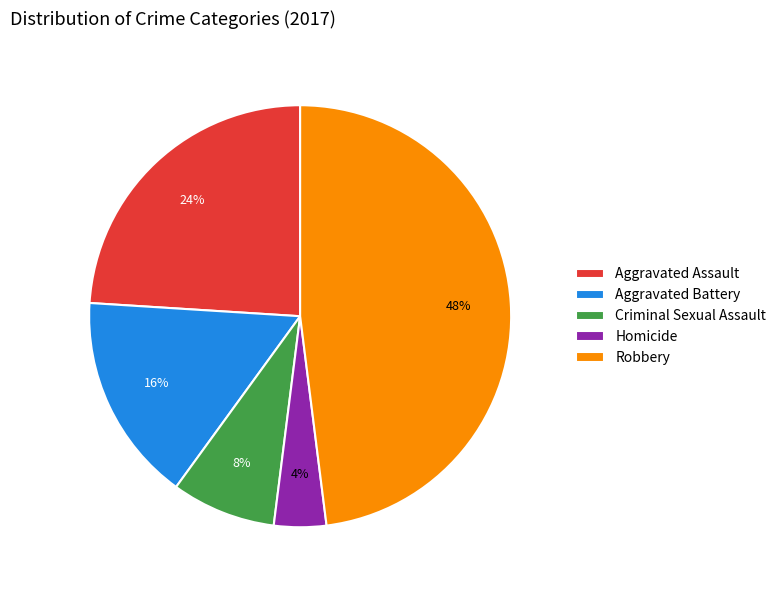

How many segments does this pie chart have?

5